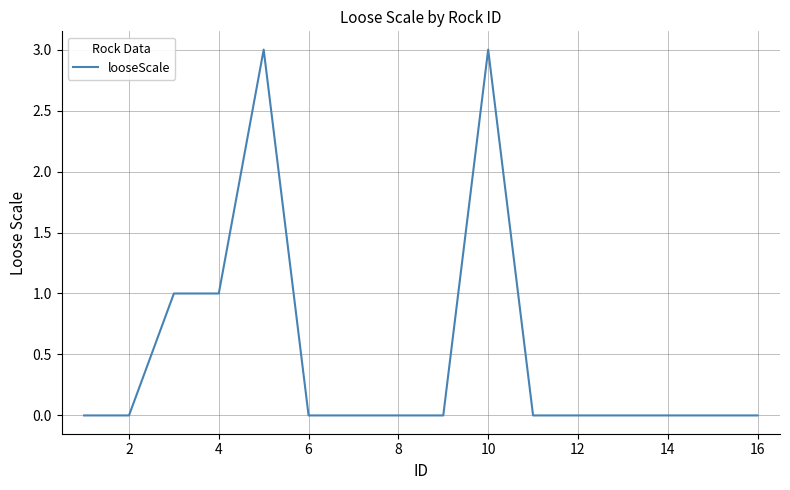

What is the maximum value shown in the chart?

3